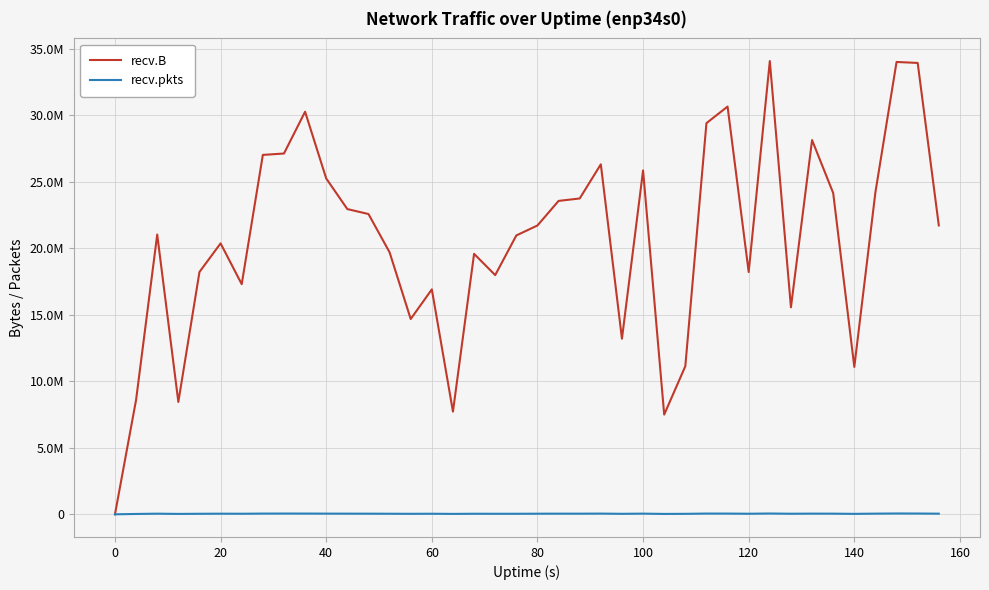

What are all the series names shown in the legend?

recv.B, recv.pkts